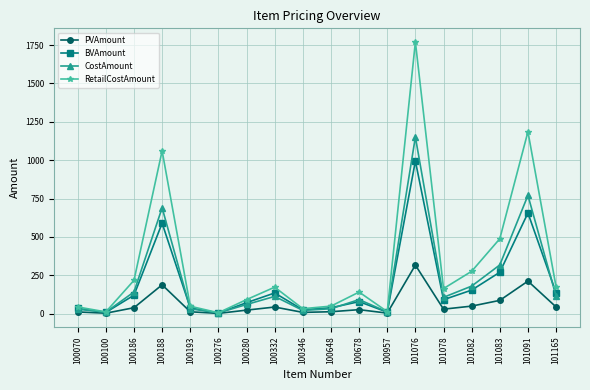

List the series in order of their peak value, lowest first.

PVAmount, BVAmount, CostAmount, RetailCostAmount